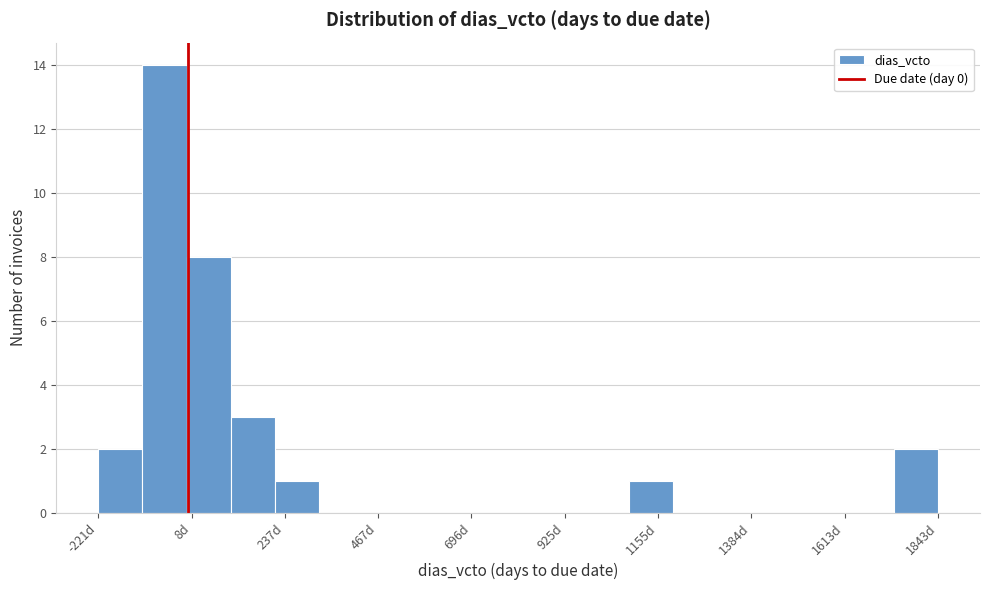

Around what value on the x-axis is the tallest bar? Give the approximate position of its centre, as read against the axis.

-50